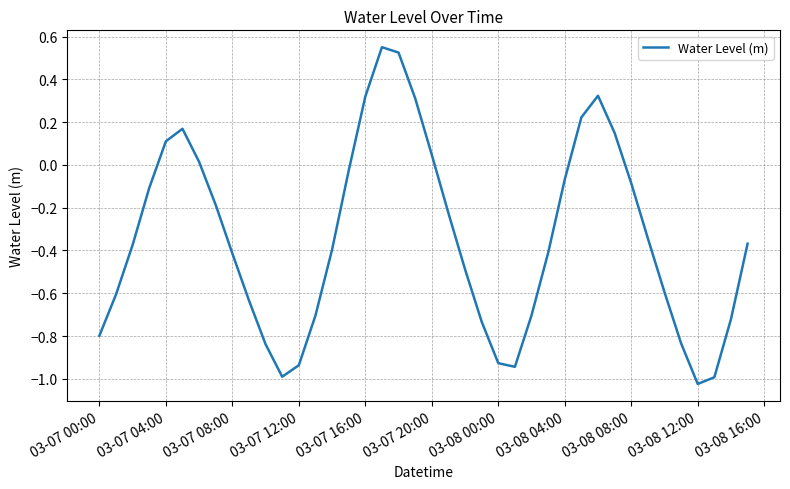

How many values are below 0?

29